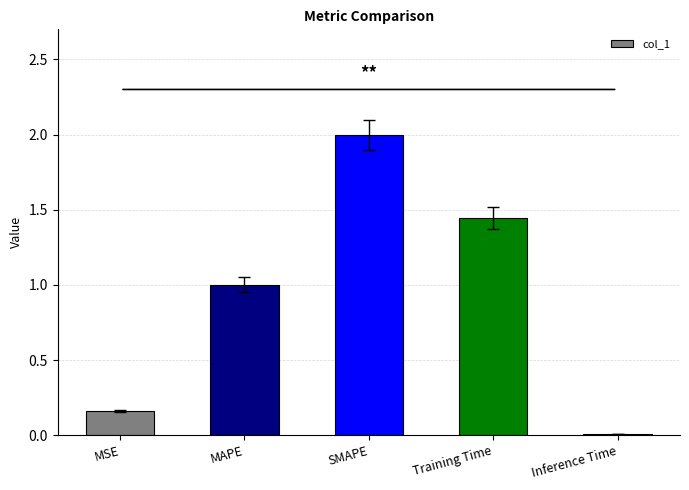

What is the change in value from MAPE to SMAPE?

+1.0